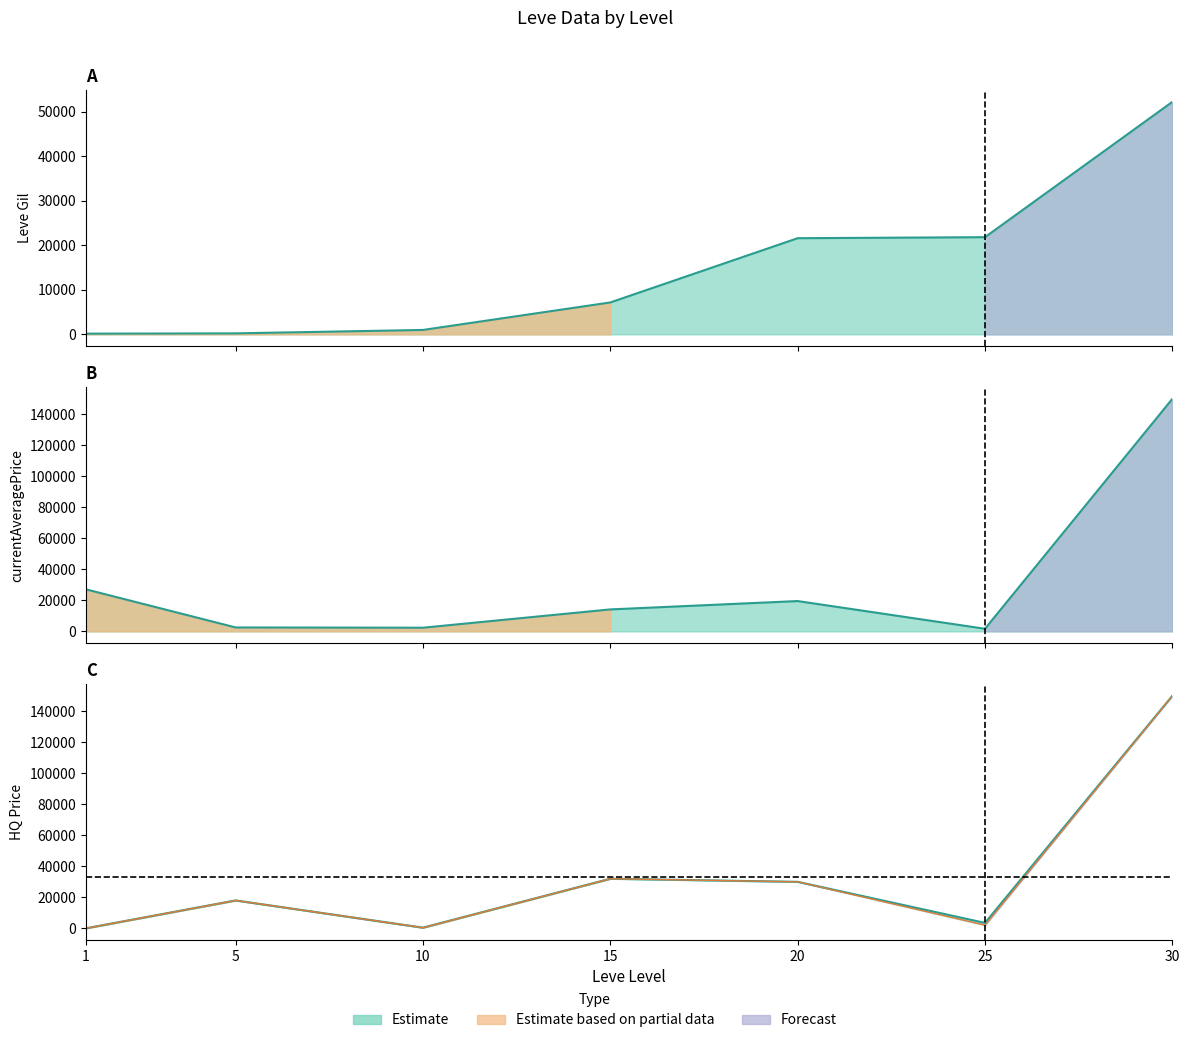

At 5, list the series in order from smallest to largest.

Leve Gil, currentAveragePrice, LevePriceHQ, currentAveragePriceHQ